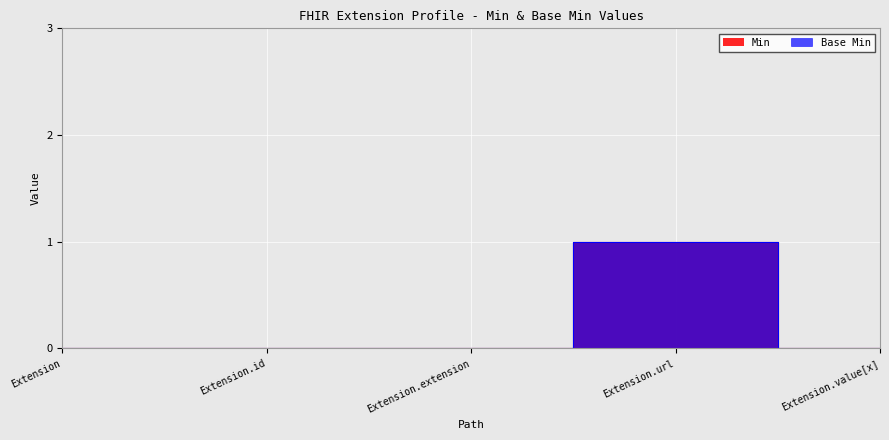

Rank the series at Extension.url from lowest to highest value.

Min, Base Min